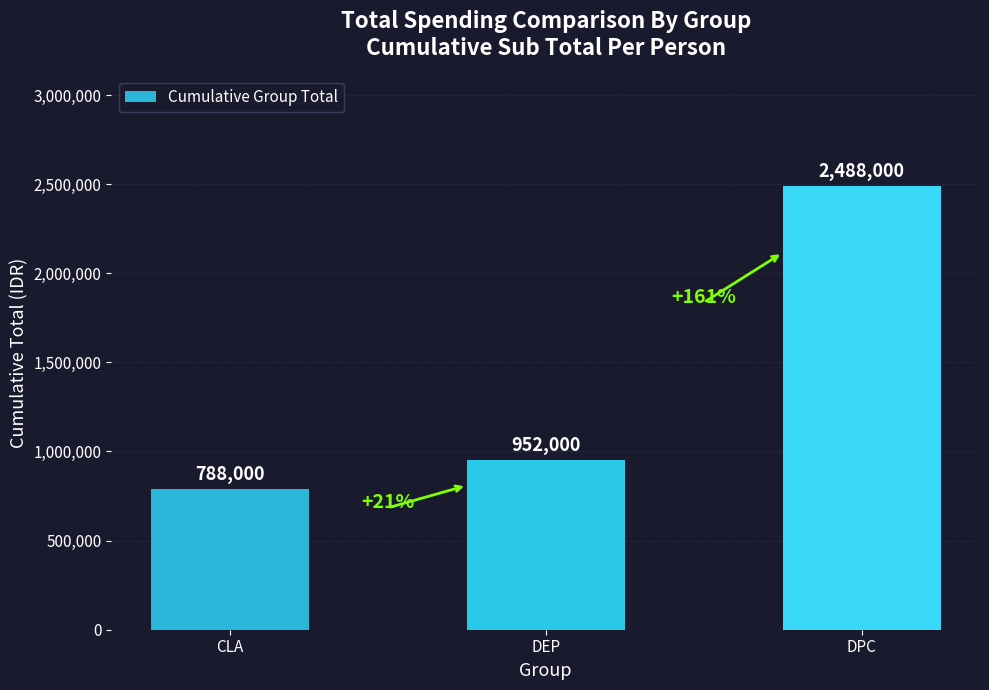

What is the change in value from CLA to DPC?

+1700000